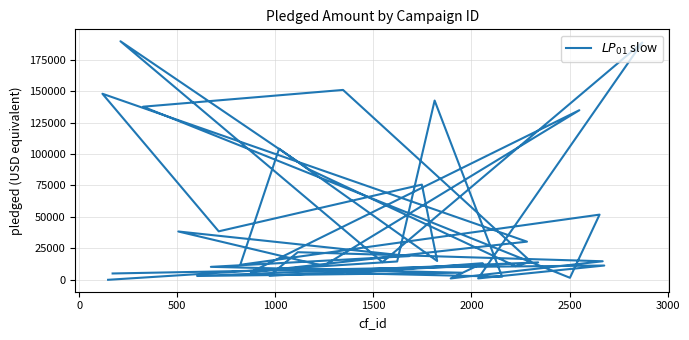

What is the difference between the second highest and minimum values?

188628